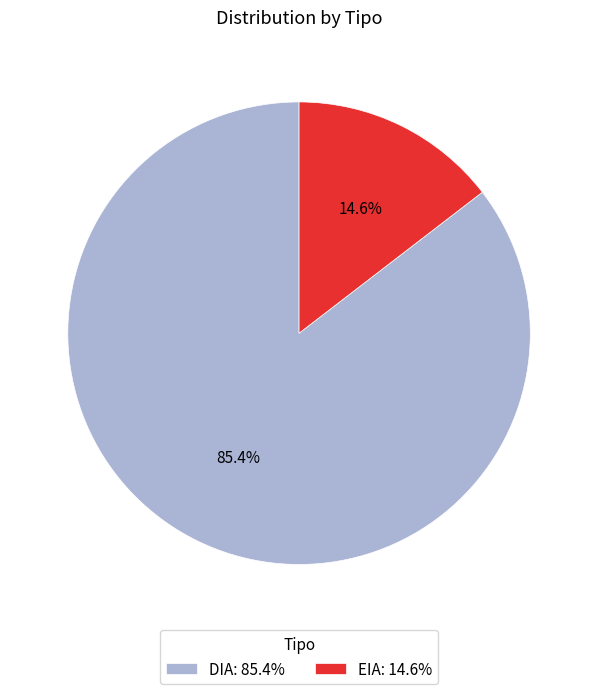

To the nearest percent, what is the average slice percentage?

50%